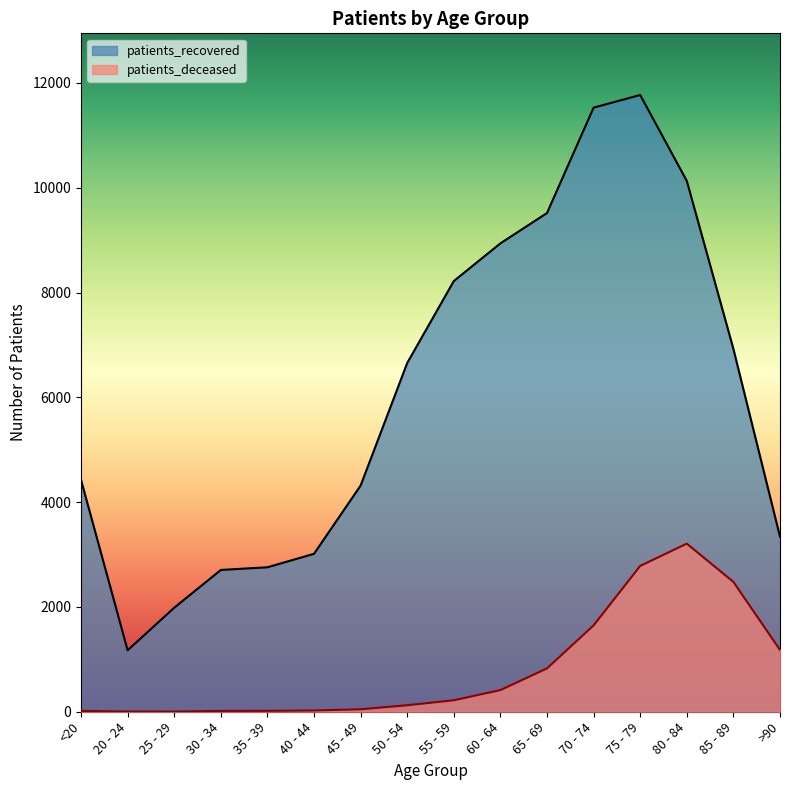

The value of patients_recovered at 85 - 89 is 6923. True or false?

True